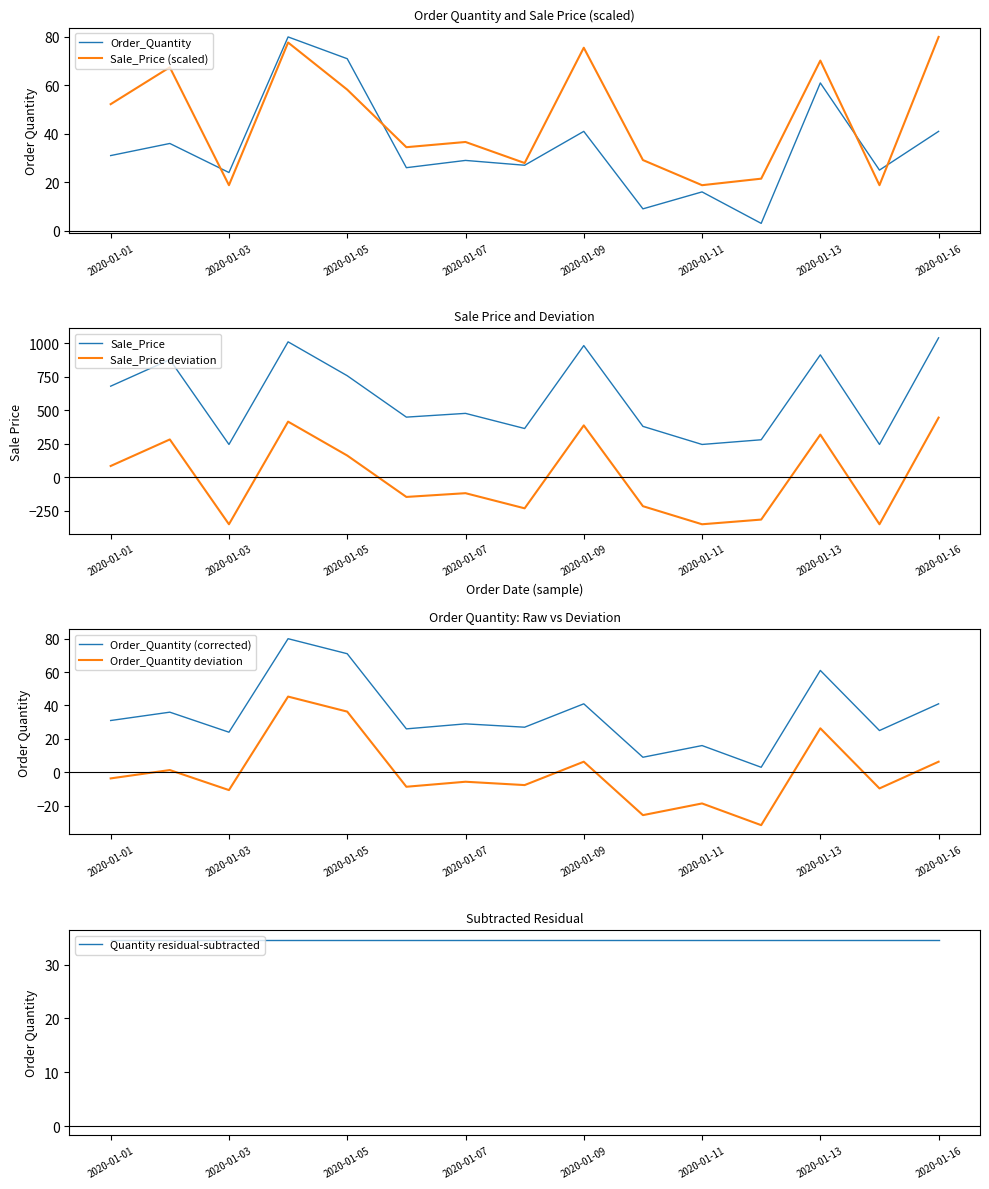

Is the value of Sale_Price at 2020-01-09 greater than the value of Order_Quantity at 2020-01-15?

Yes